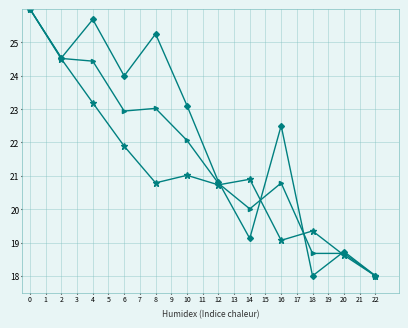

What is the total value across all series at 2?

73.6